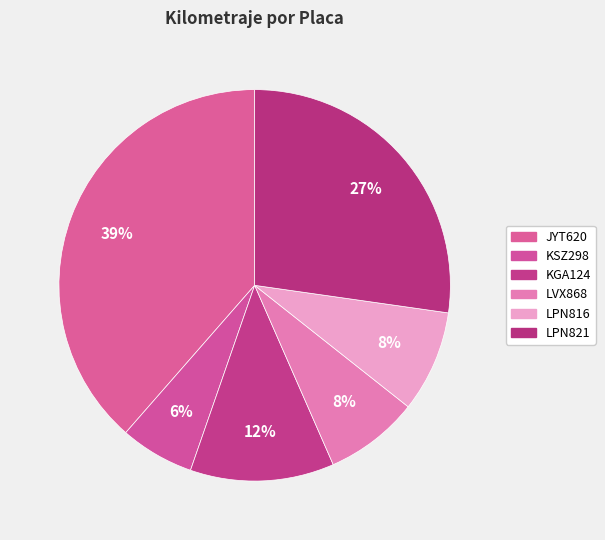

Rank the categories by value from highest to lowest.

JYT620, LPN821, KGA124, LPN816, LVX868, KSZ298